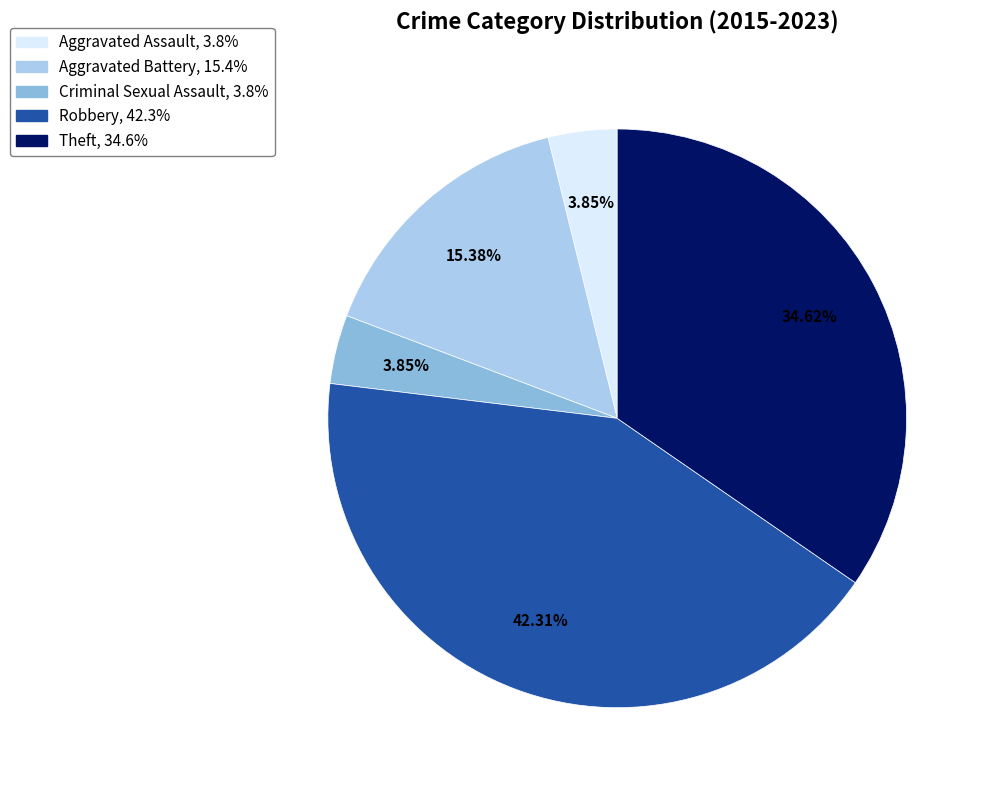

Between Theft and Aggravated Battery, which is larger?

Theft